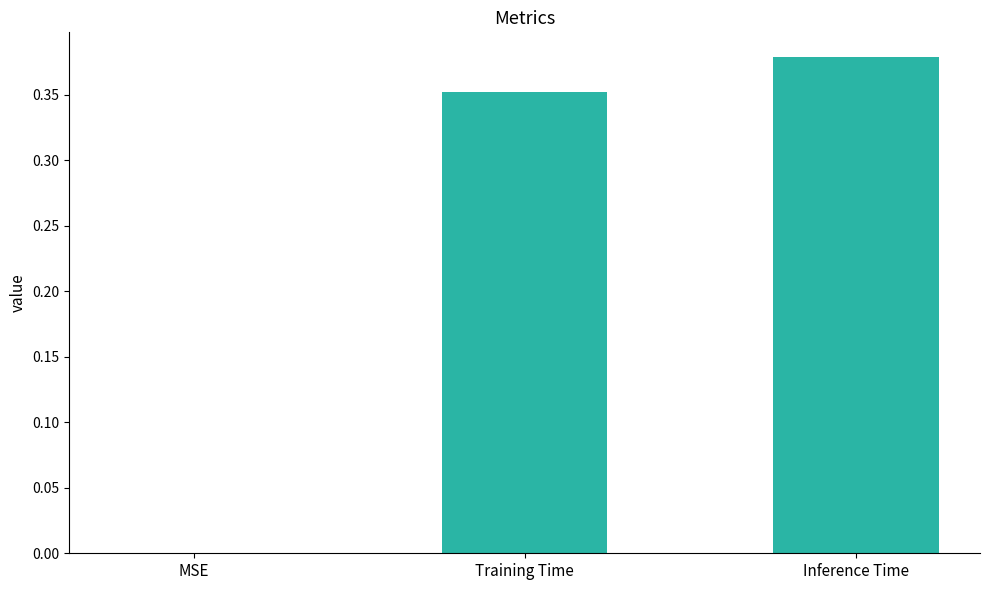

The chart shows a value of 0.0 at MSE. True or false?

True